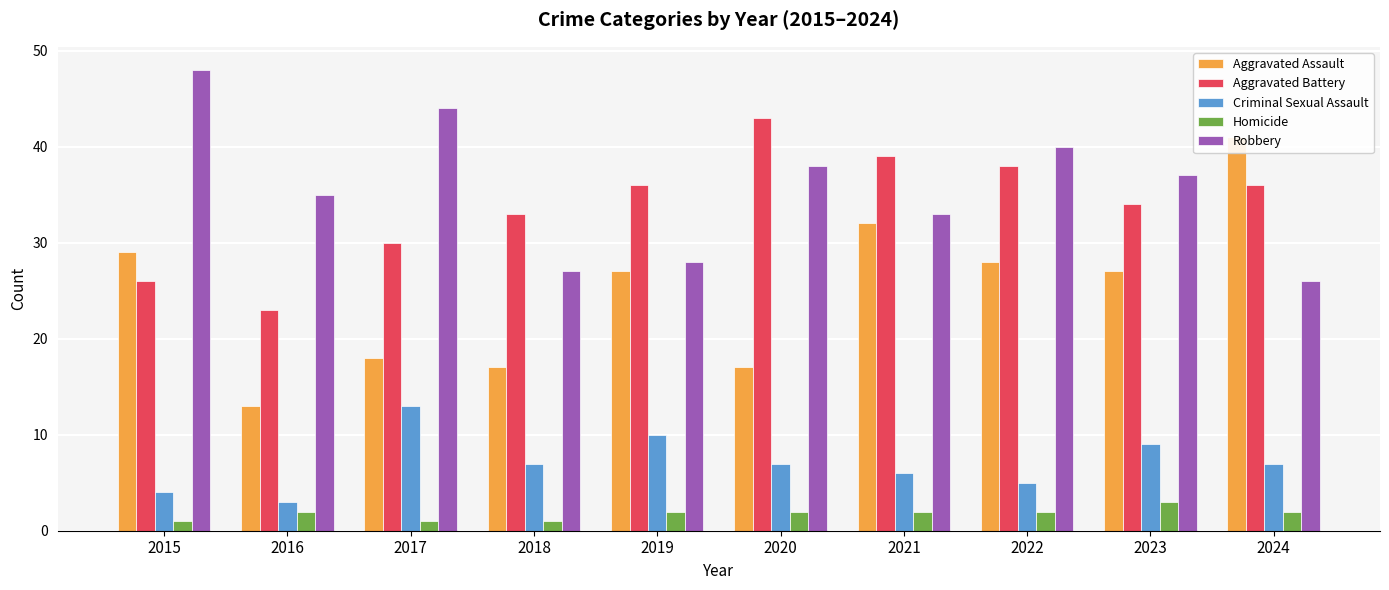

What is the maximum value shown in the chart?

48